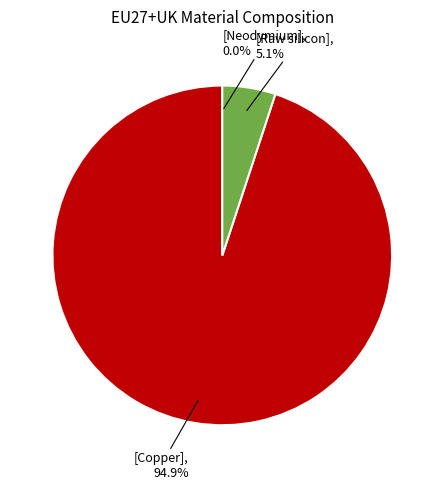

Does any single category account for the majority?

Yes